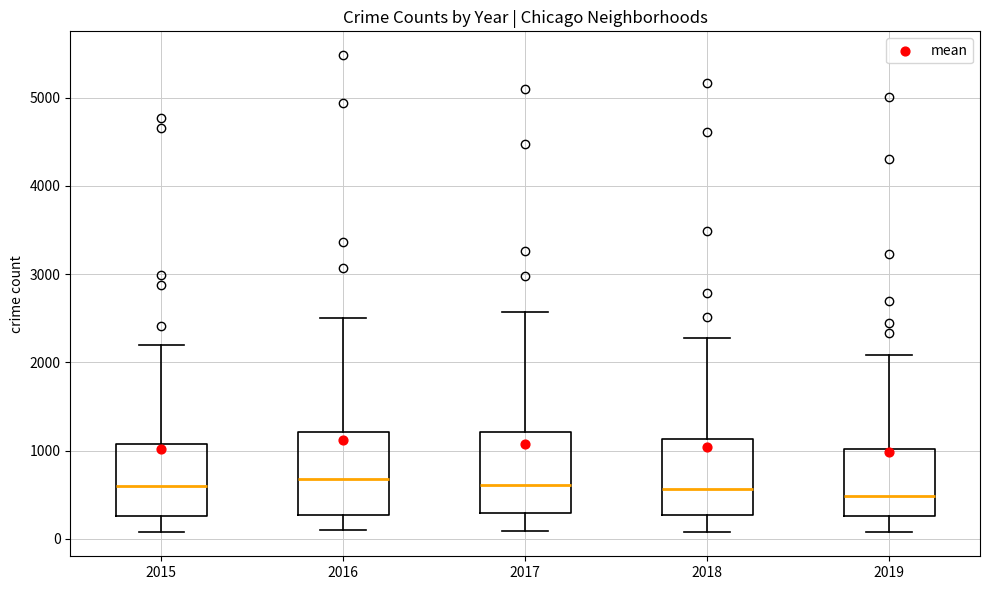

Reading left to right, read every box against the y-axis: the position of its median line, the range the box covers, and the ends of its whiskers. The values are not printed on the chart, so give them approximately, as read against the axis.

2015: median 600, box 300 to 1100, whiskers 100 to 2200
2016: median 700, box 300 to 1200, whiskers 100 to 2500
2017: median 600, box 300 to 1200, whiskers 100 to 2600
2018: median 600, box 300 to 1100, whiskers 100 to 2300
2019: median 500, box 300 to 1000, whiskers 100 to 2100